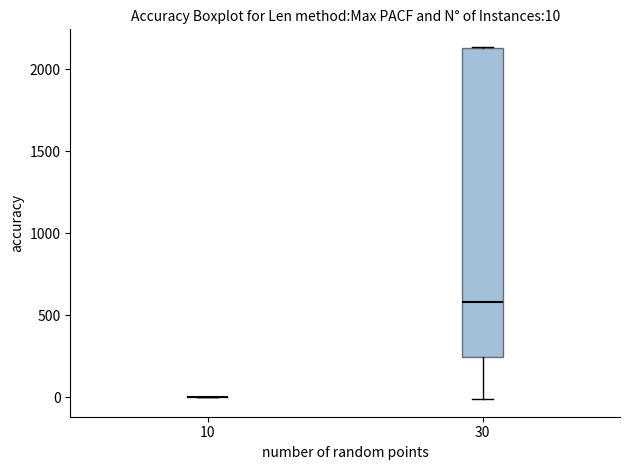

Which box is the tallest, from its lower edge to its upper edge?

30